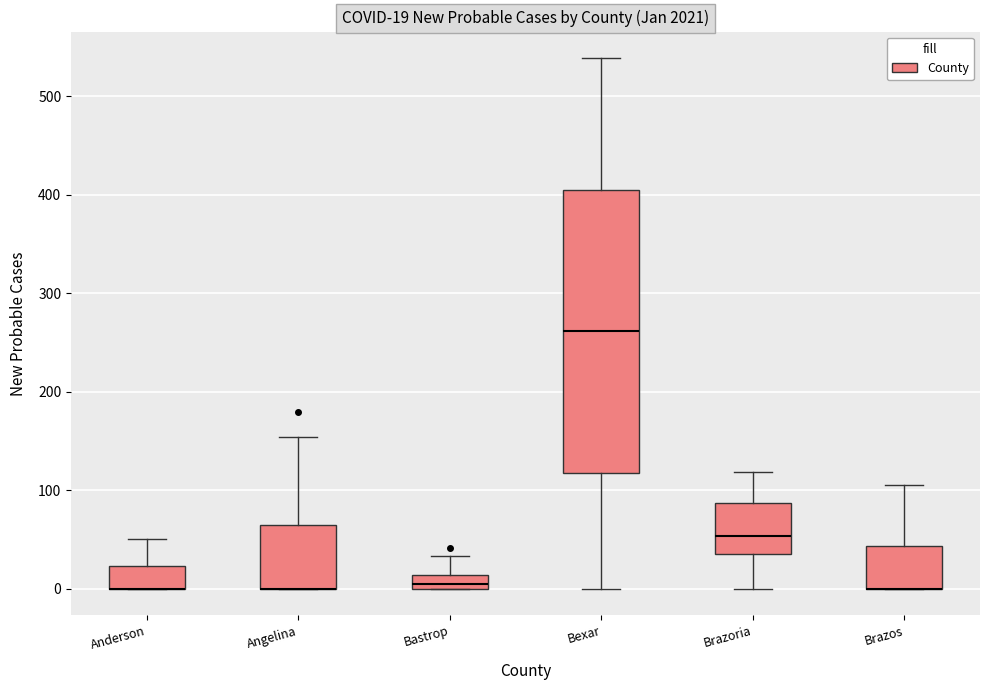

Which box is the tallest, from its lower edge to its upper edge?

Bexar